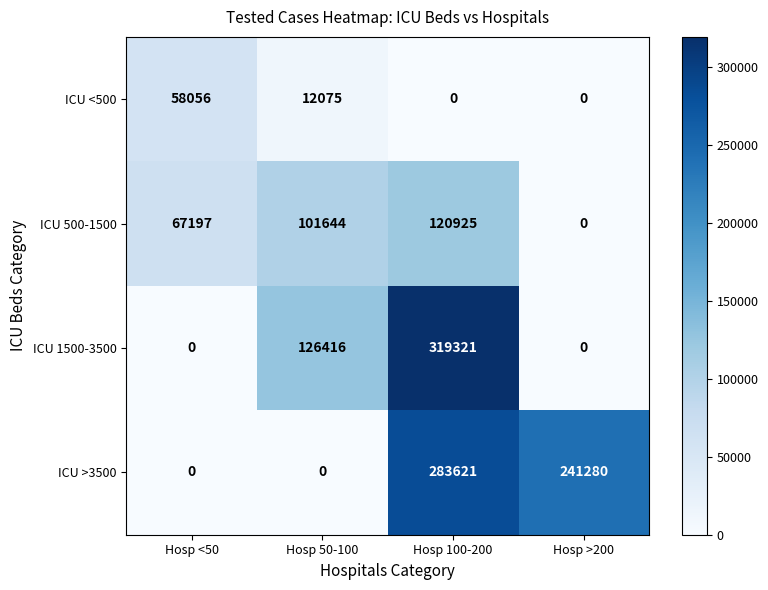

Rank the series by their average value, from lowest to highest.

ICU <500, ICU 500-1500, ICU 1500-3500, ICU >3500